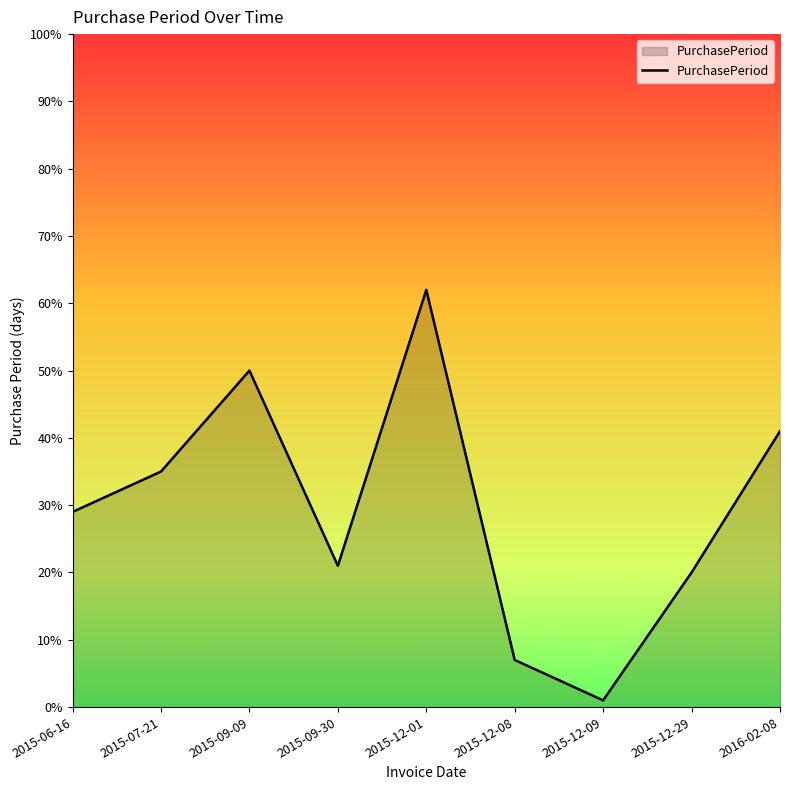

What is the difference between the maximum and minimum values?

61